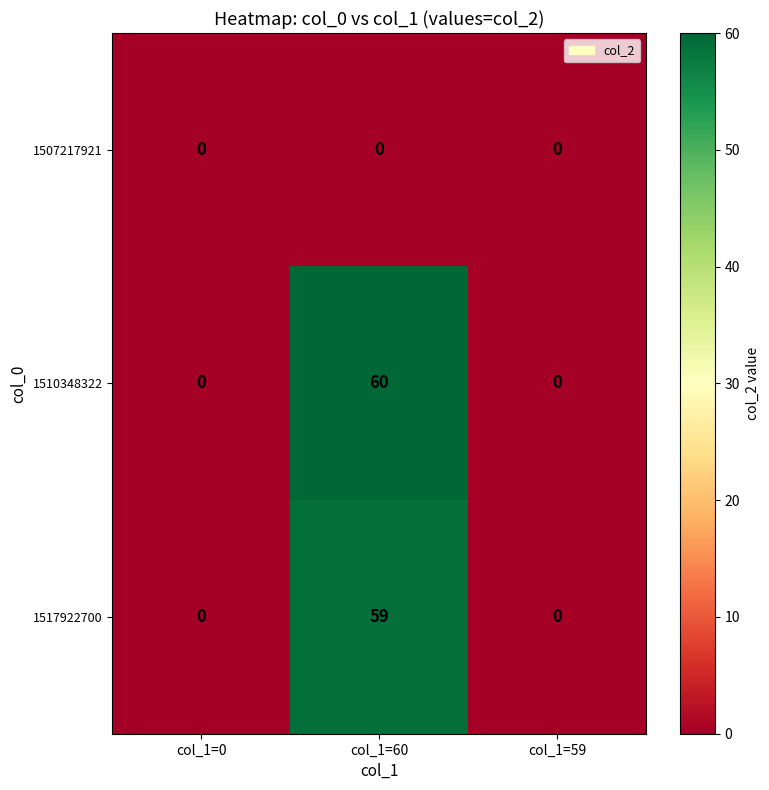

What value does the 1517922700 series have at col_1=60, to the nearest 10?

60